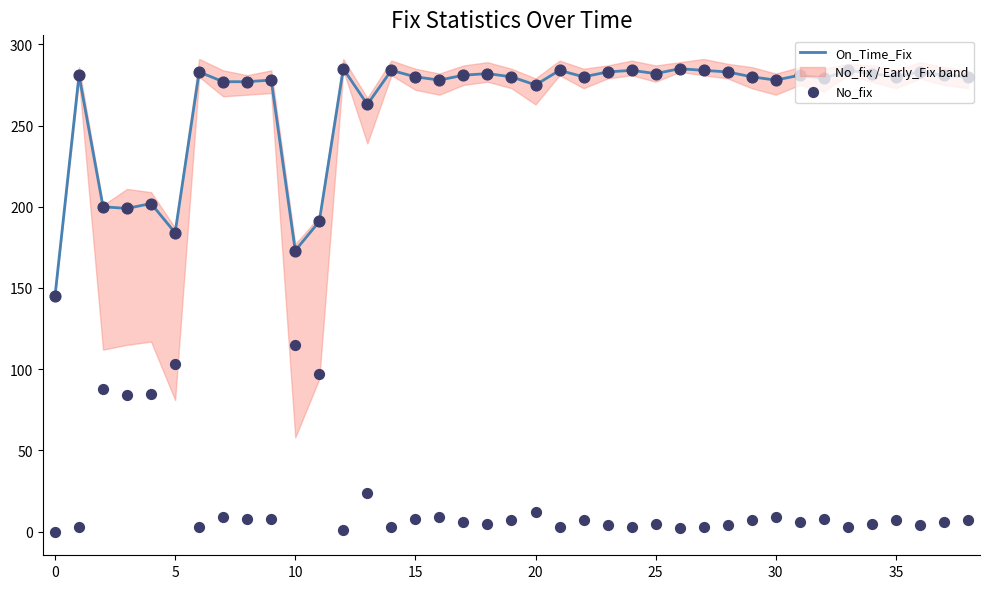

Is it true that On_Time_Fix equals 99 at 20?

False